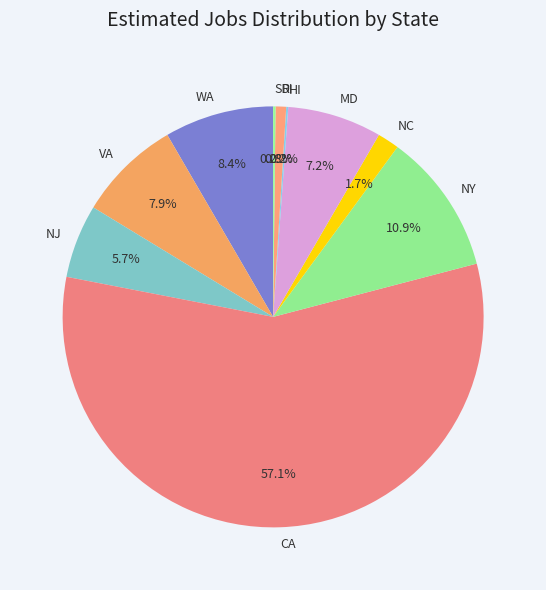

Is NY the majority of the pie?

No